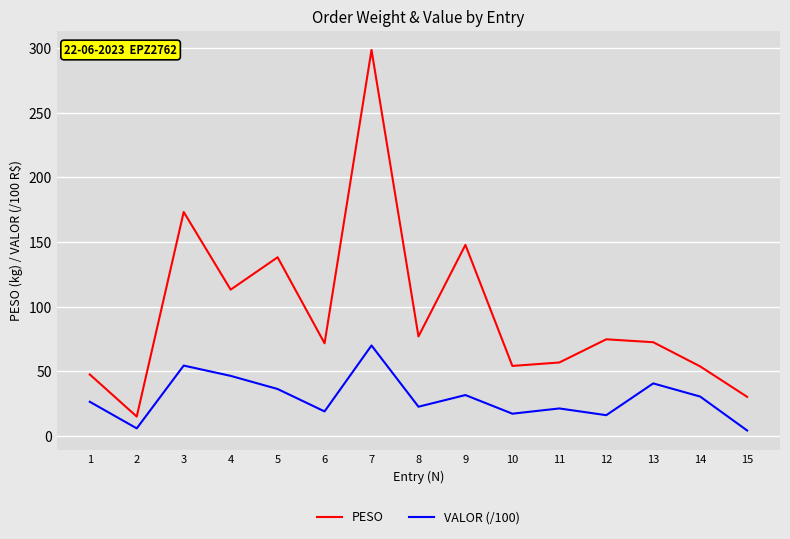

Which series has the largest range (max minus min)?

PESO